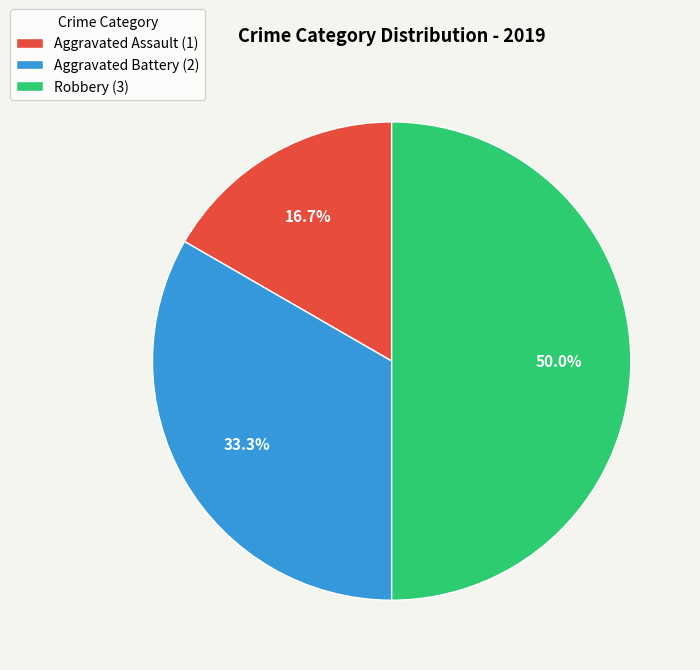

Count the number of slices in the pie.

3